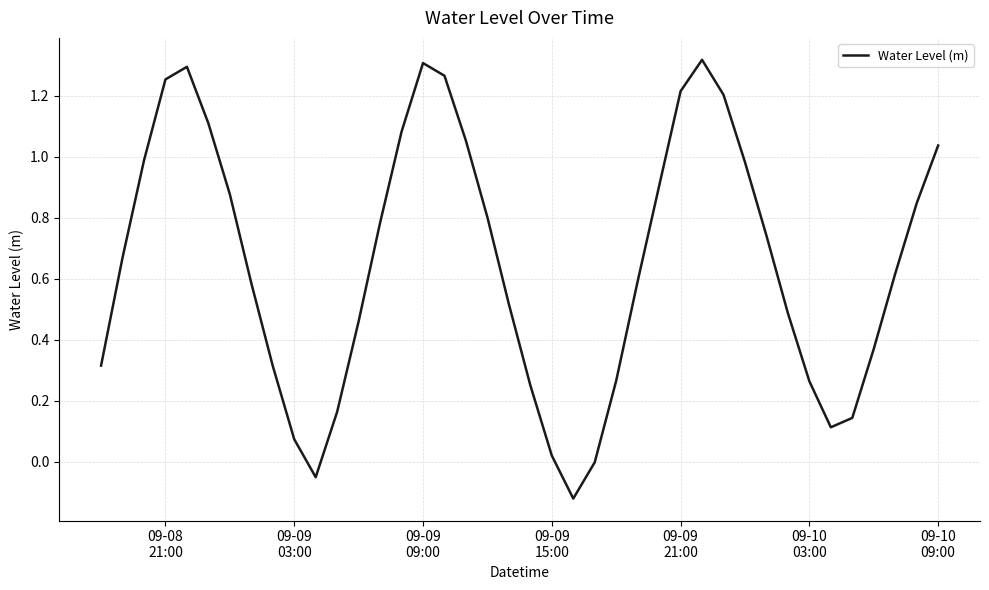

What is the difference between the maximum and minimum values?

1.4